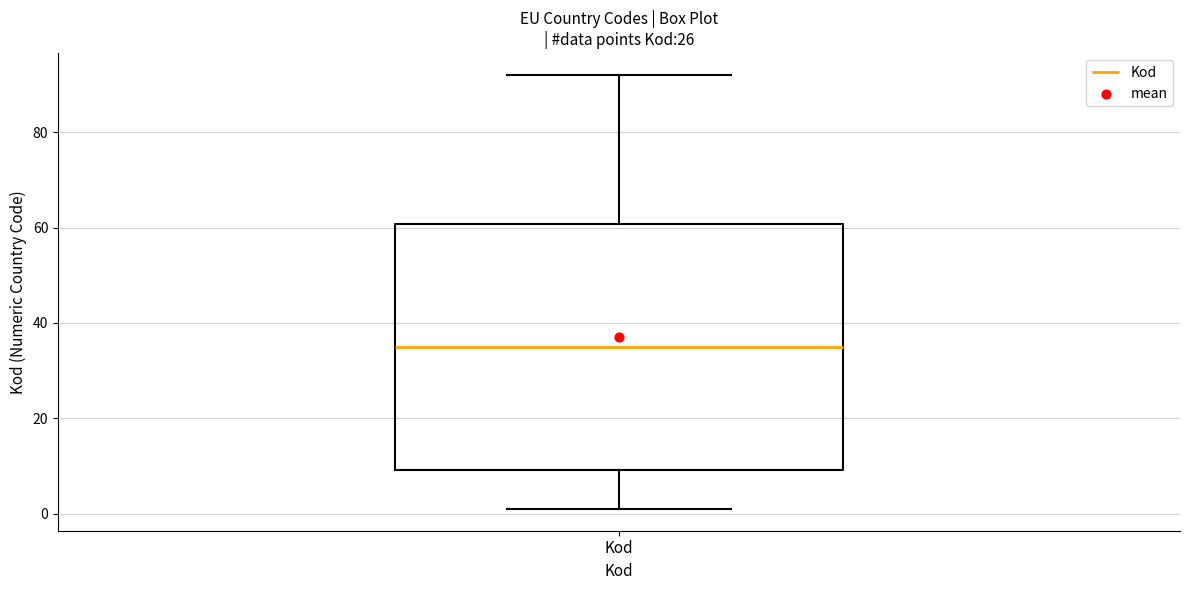

Where is the lower edge of the box for Kod on the y-axis? The values are not printed on the chart, so give them approximately, as read against the axis.

10